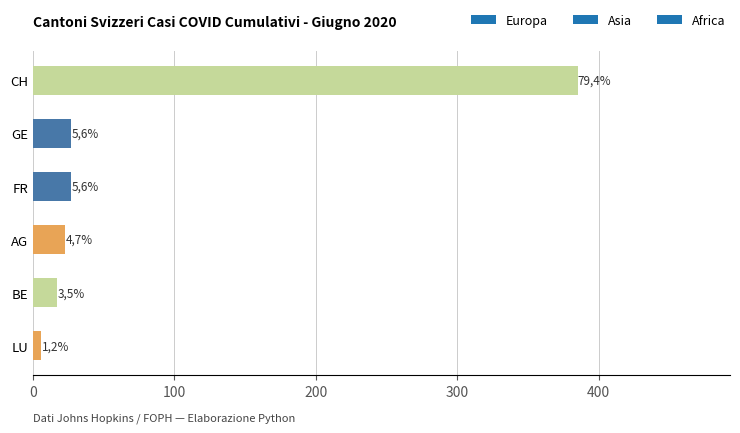

How many bars are there in total?

6